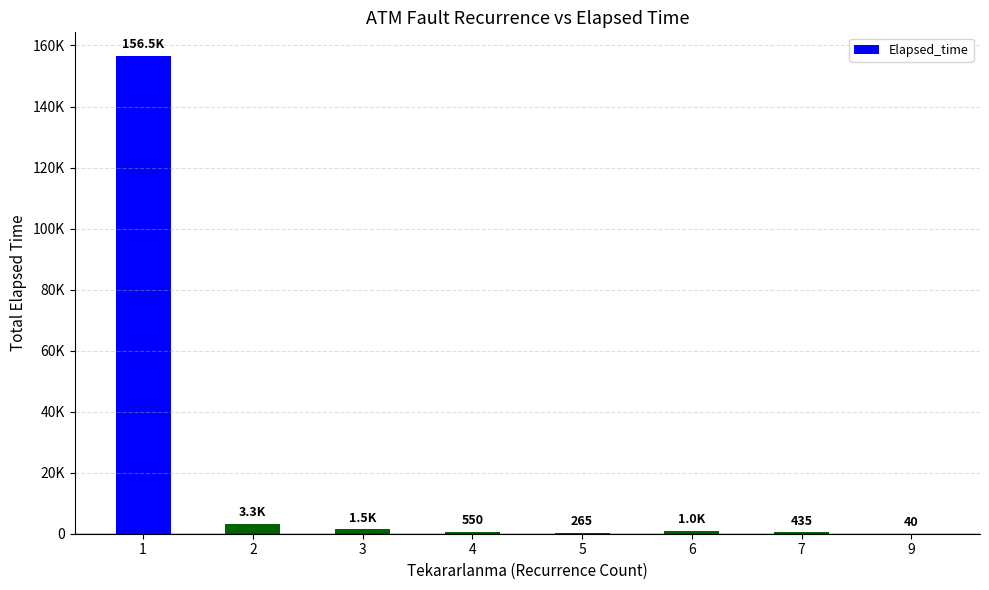

What is the difference between the maximum and minimum values?

156450